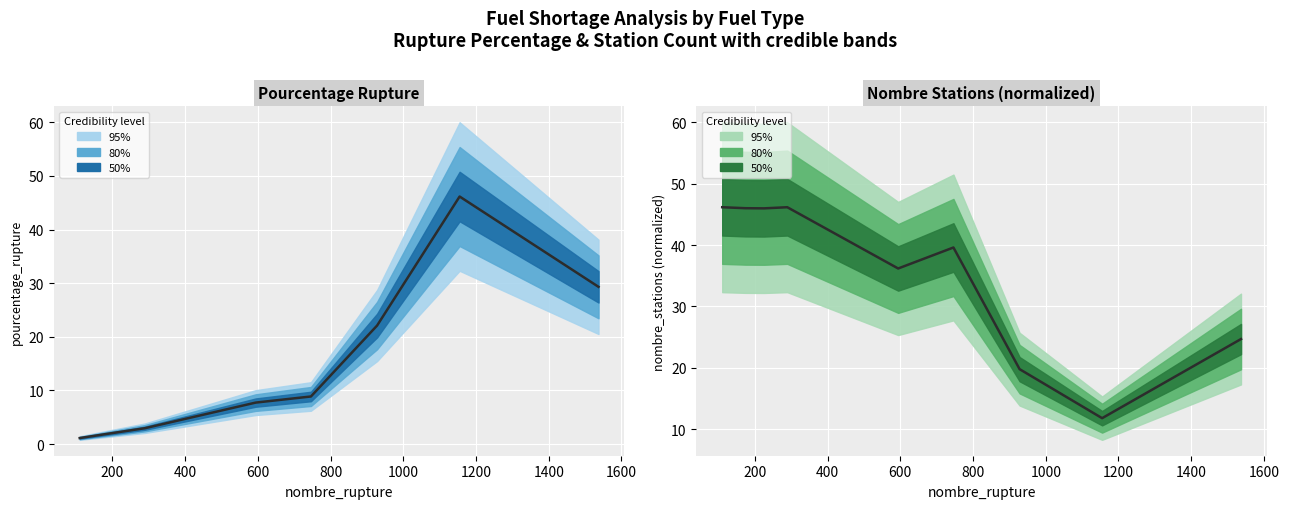

What is the difference between the values at 1000 and 1200?

19.8